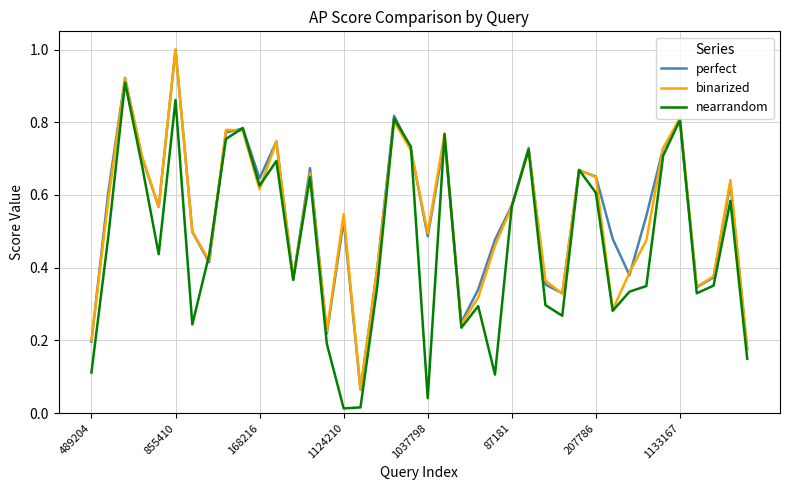

What is the maximum value shown in the chart?

1.0